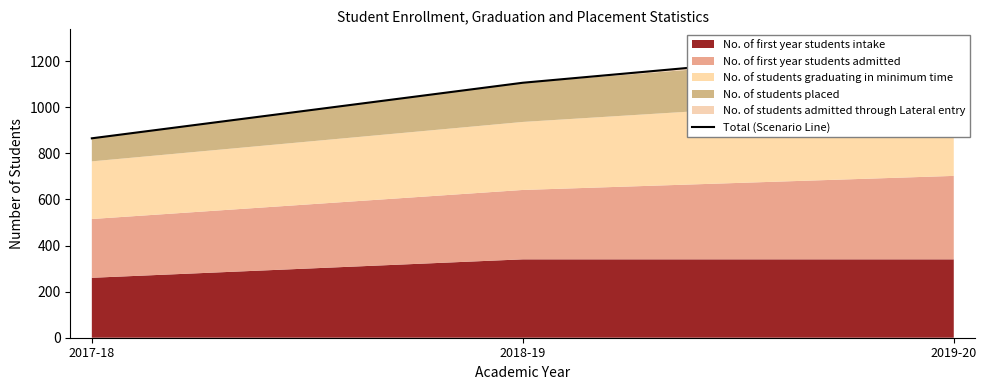

What position from the left is 2019-20?

3